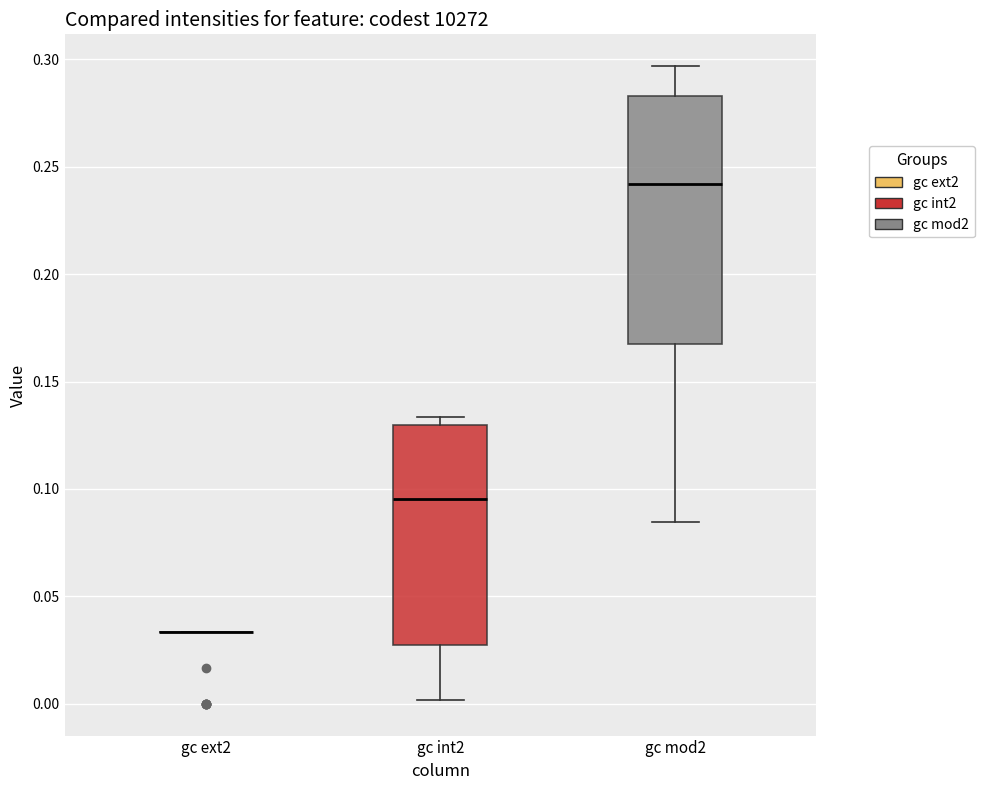

Reading left to right, read every box against the y-axis: the position of its median line, the range the box covers, and the ends of its whiskers. The values are not printed on the chart, so give them approximately, as read against the axis.

gc ext2: box collapsed to a line at 0.035, whiskers 0.035 to 0.035
gc int2: median 0.095, box 0.025 to 0.130, whiskers 0.000 to 0.135
gc mod2: median 0.240, box 0.165 to 0.285, whiskers 0.085 to 0.295